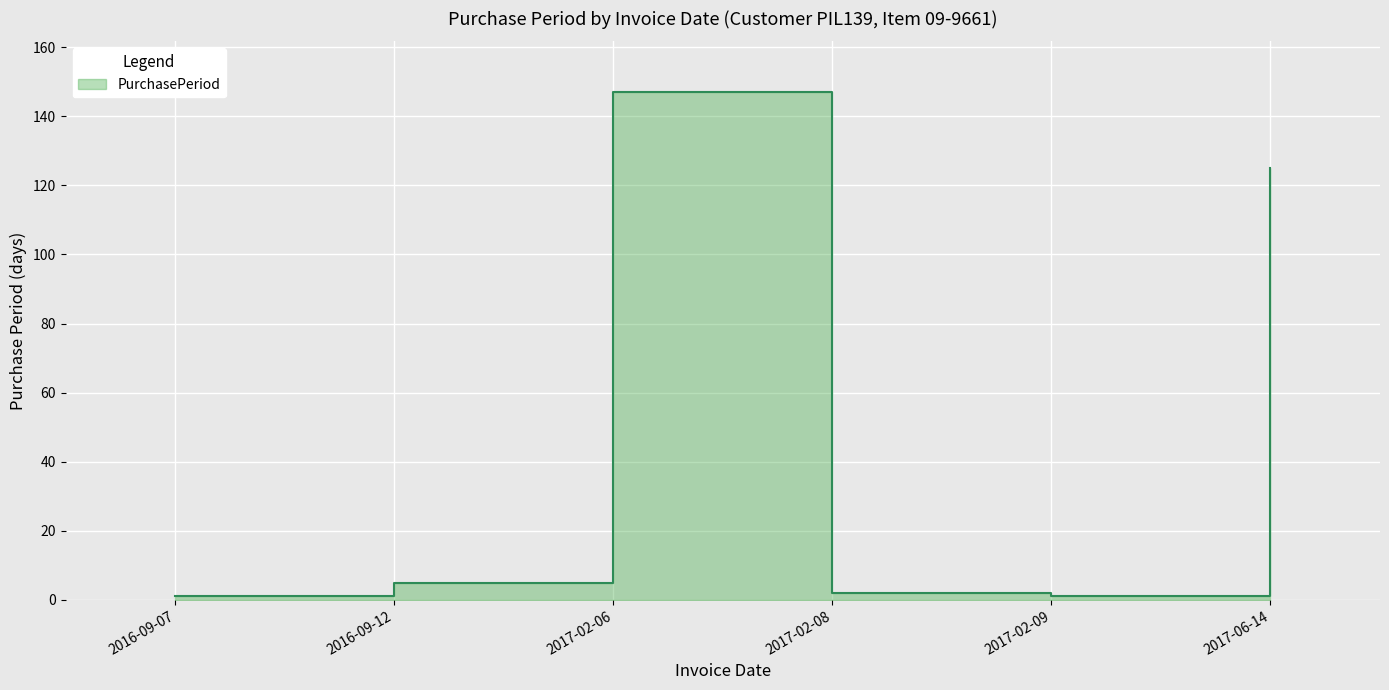

What position from the left is 2017-02-06?

3